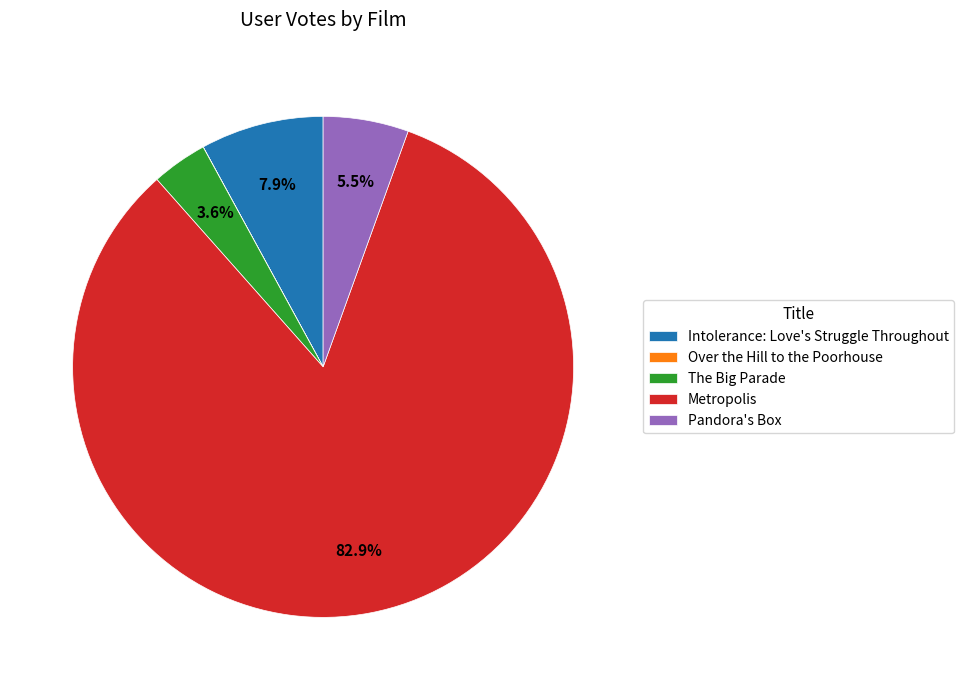

Is there any slice that represents more than half of the pie?

Yes